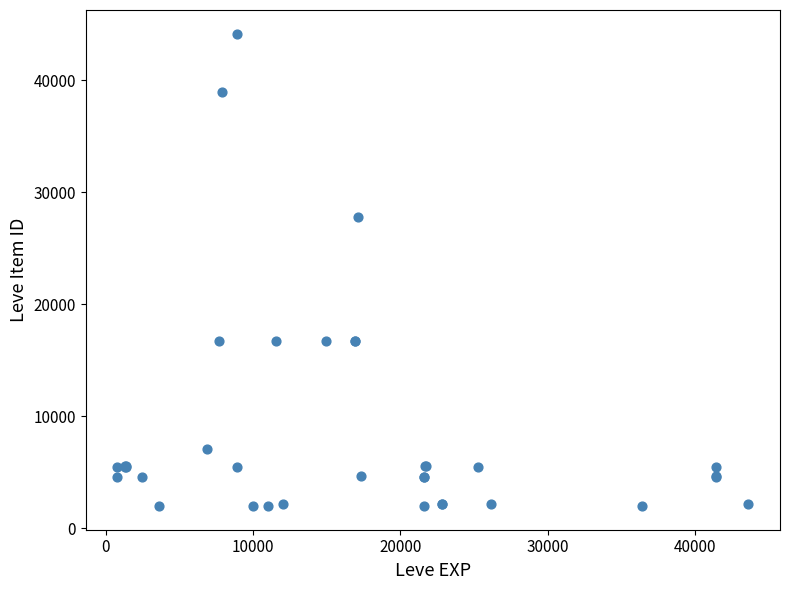

What Y value in the scatter plot is closest to 23053?

27772